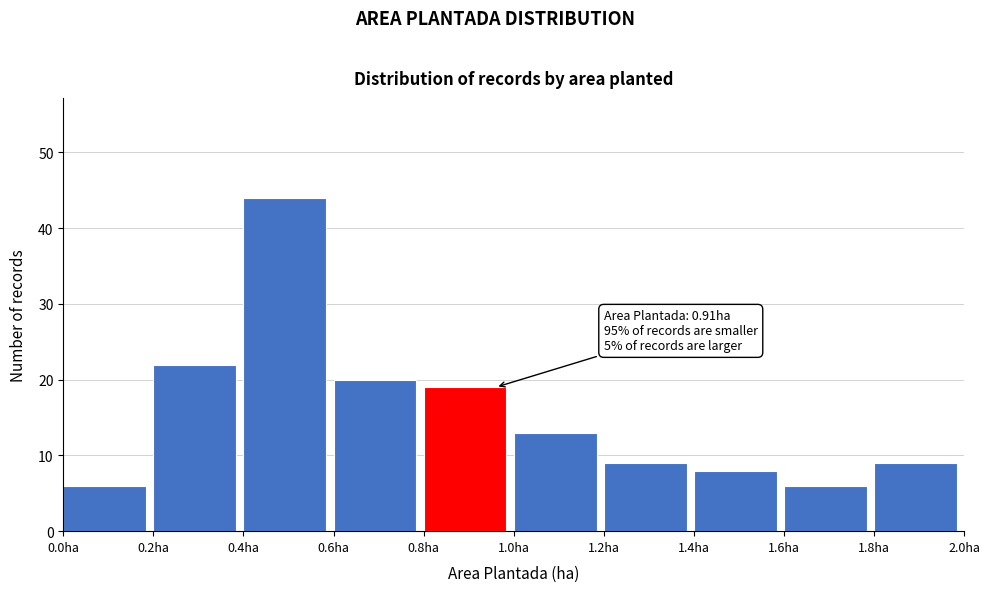

Which range on the x-axis has the tallest bar?

0.4 to 0.6